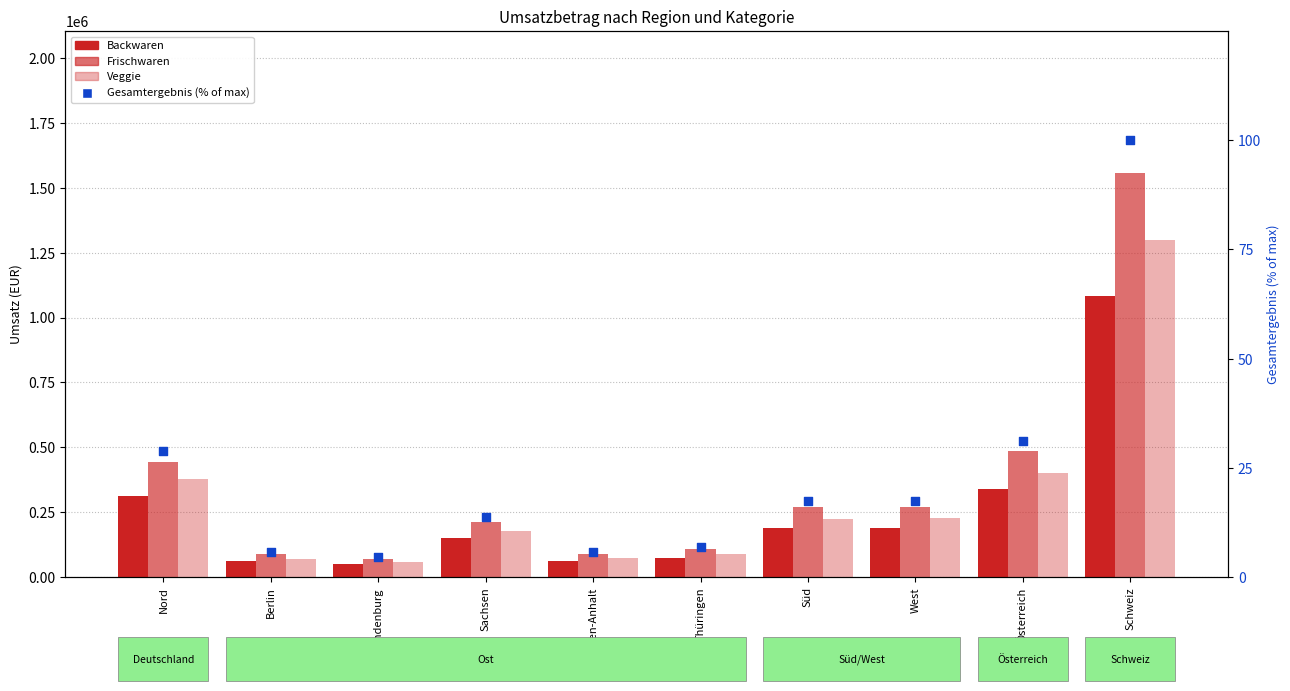

Which series has the largest Y range (max minus min)?

Frischwaren